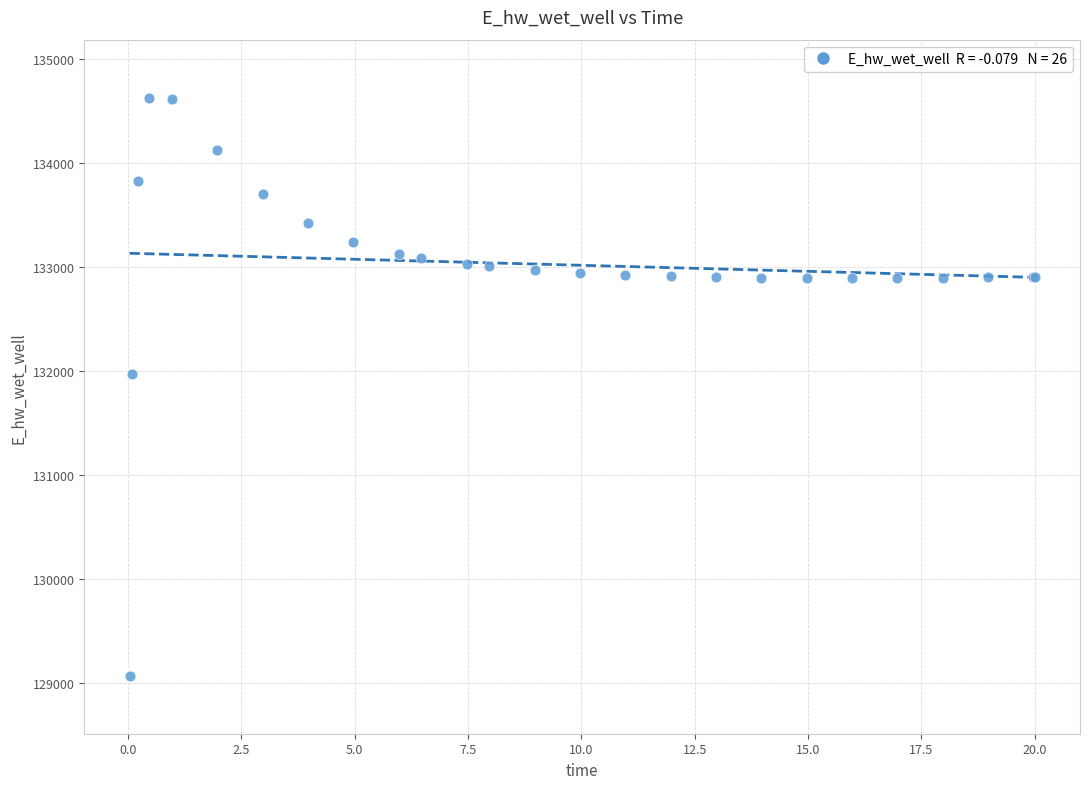

What Y value in the scatter plot is closest to 131849?

131969.9